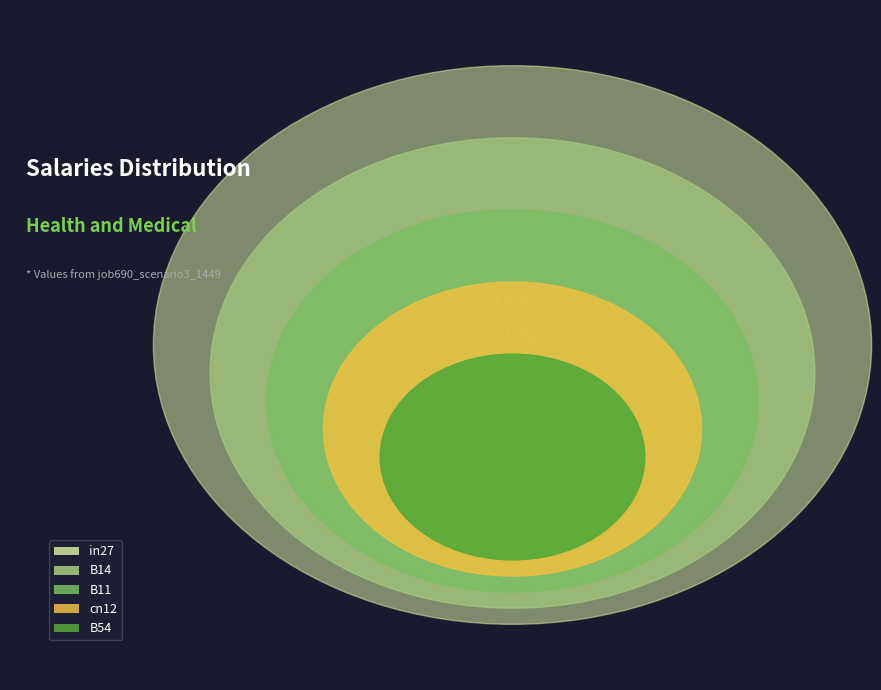

Do in27 and cn12 together represent more than half of the pie?

No